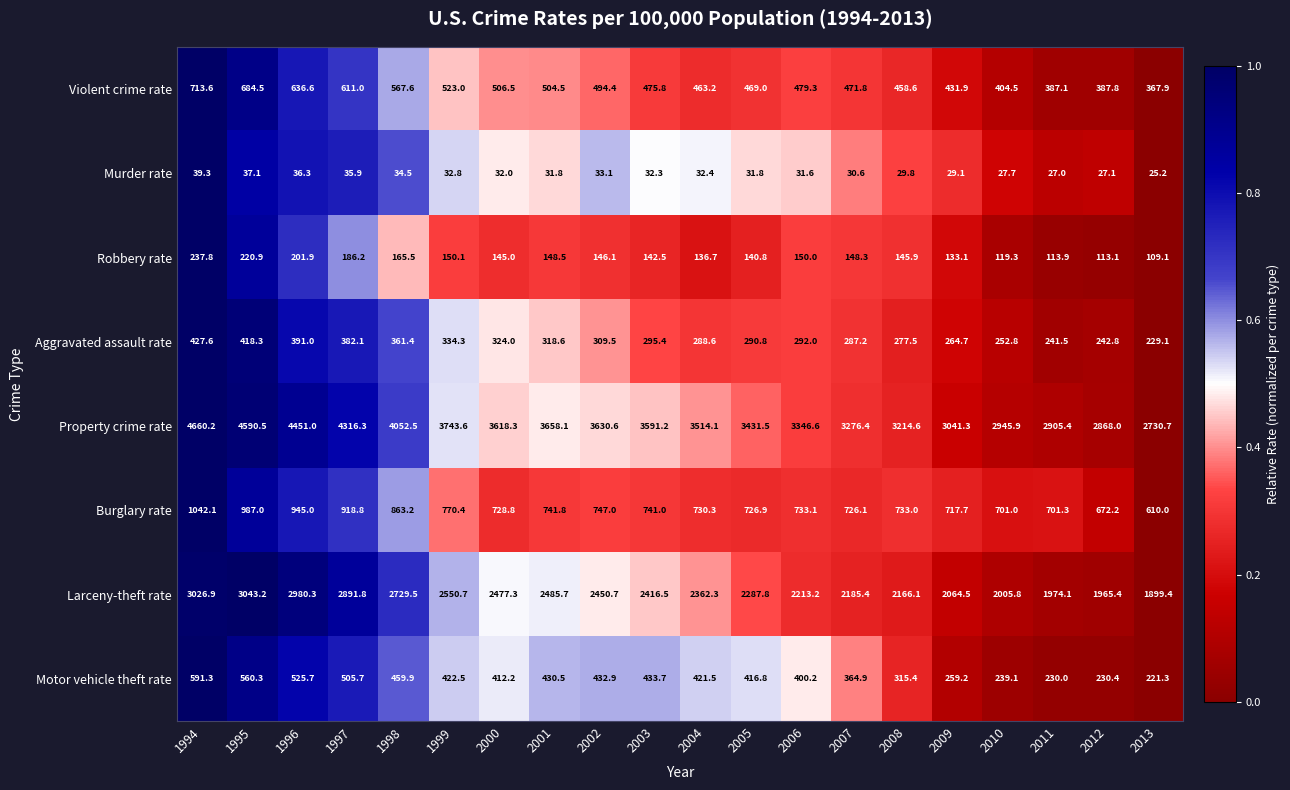

What is the sum of the Larceny-theft rate values at 1995 and 1999?

5593.9